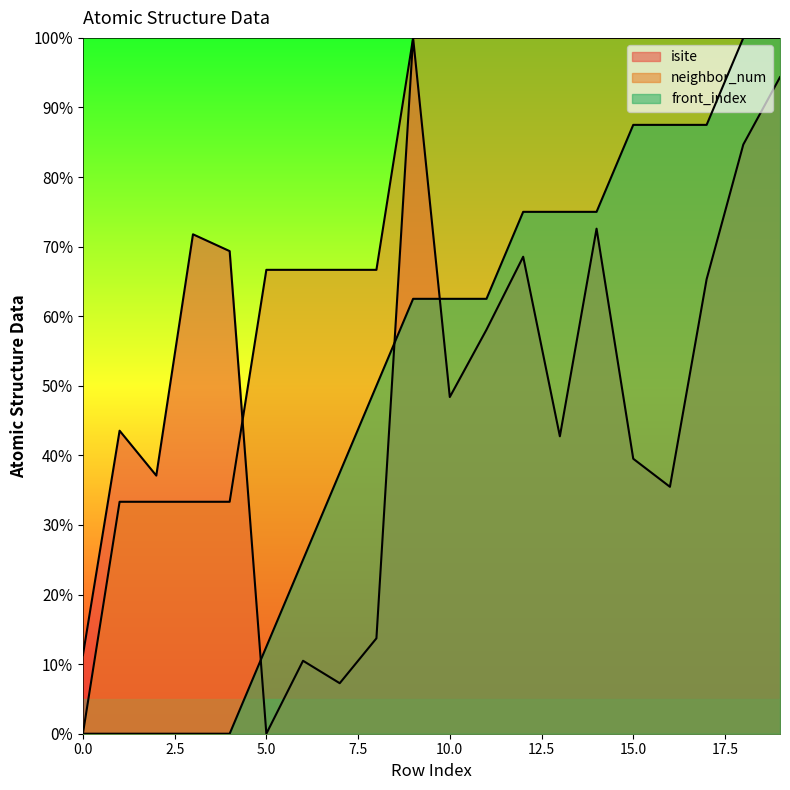

Is it true that front_index equals 0.0 at 2?

True